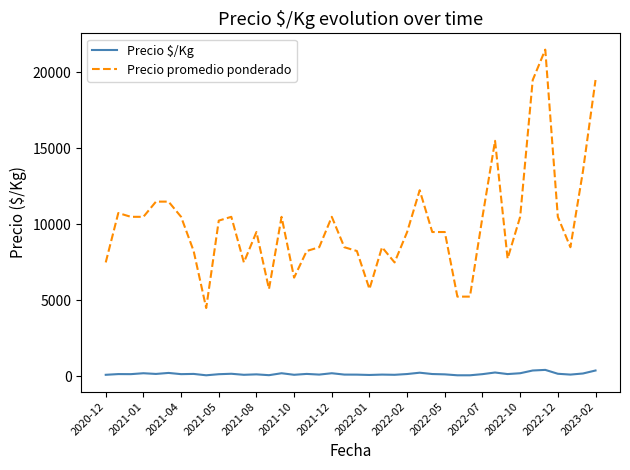

Which series has the widest spread of values?

Precio promedio ponderado